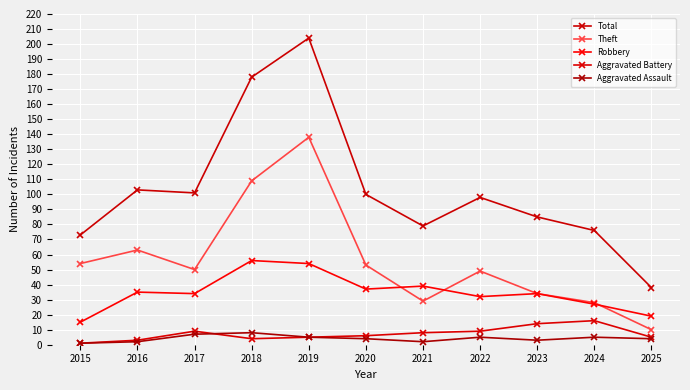

At which category does the chart reach its peak across all series?

2019